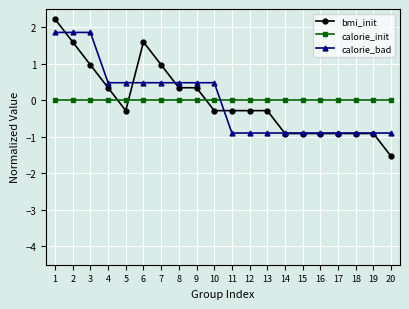

Is it true that bmi_init equals -0.3 at 5?

True